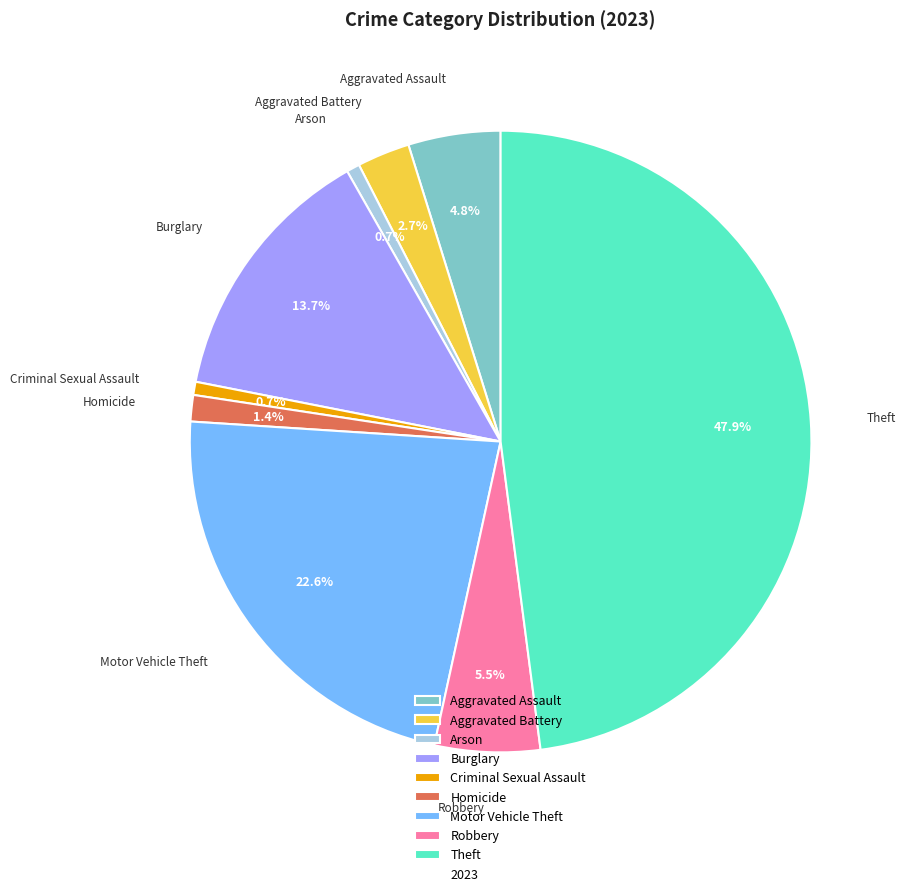

What percentage is NOT represented by Aggravated Battery?

97.3%